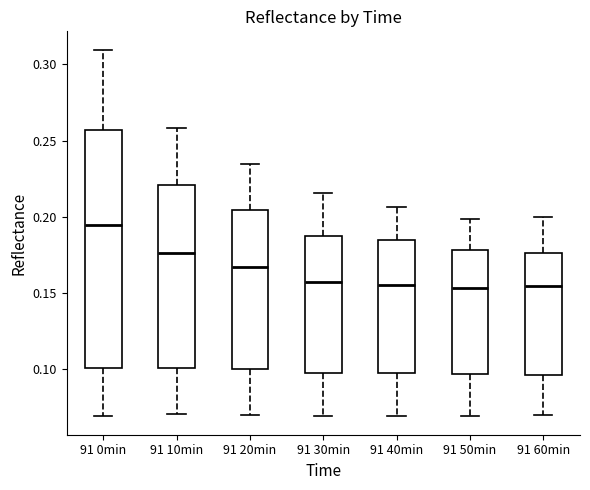

Where is the lower edge of the box for 91 50min on the y-axis? The values are not printed on the chart, so give them approximately, as read against the axis.

0.095